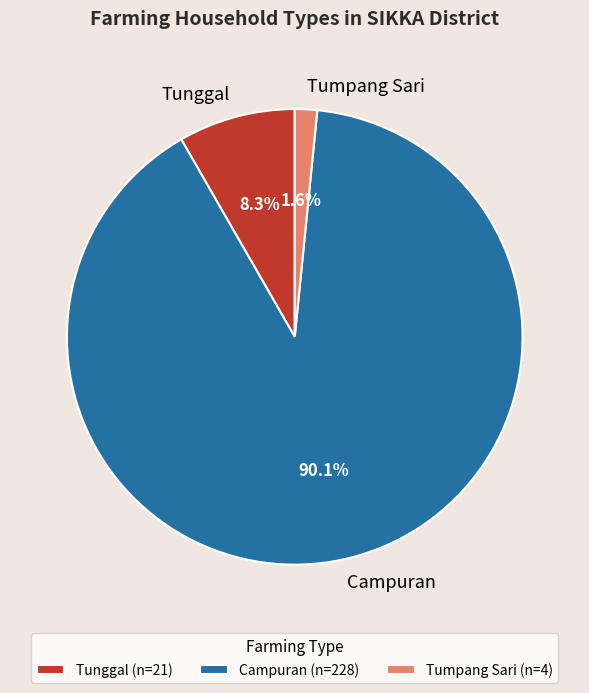

Is there any slice that represents more than half of the pie?

Yes